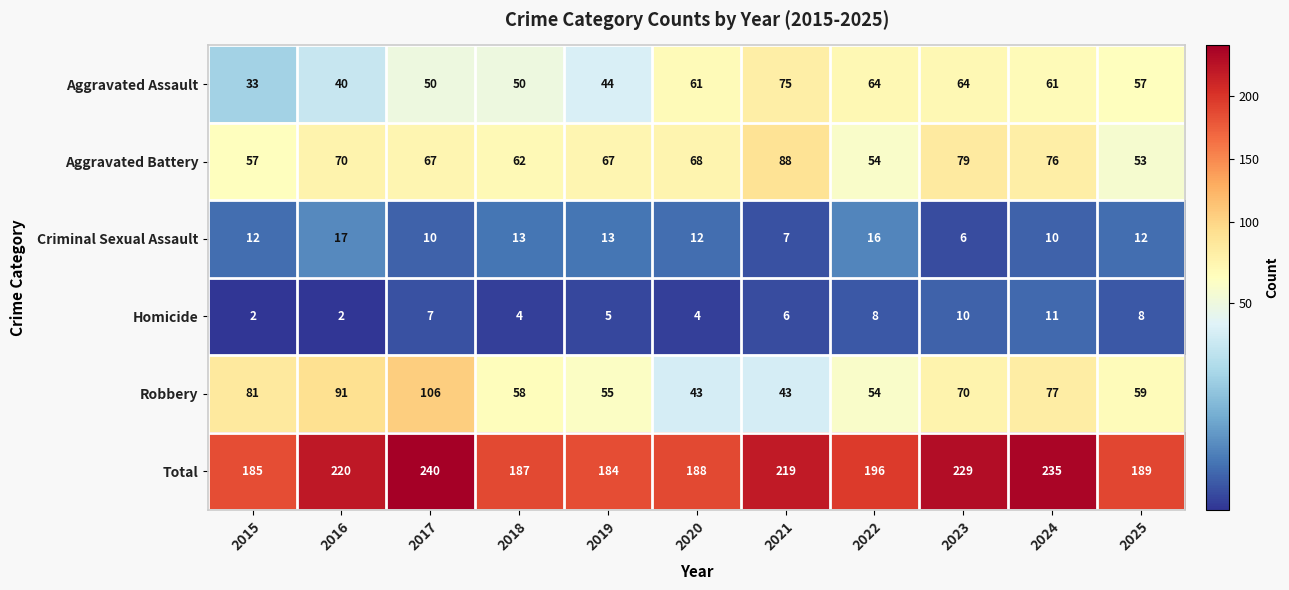

Which category has the highest value in the Aggravated Assault series?

2021